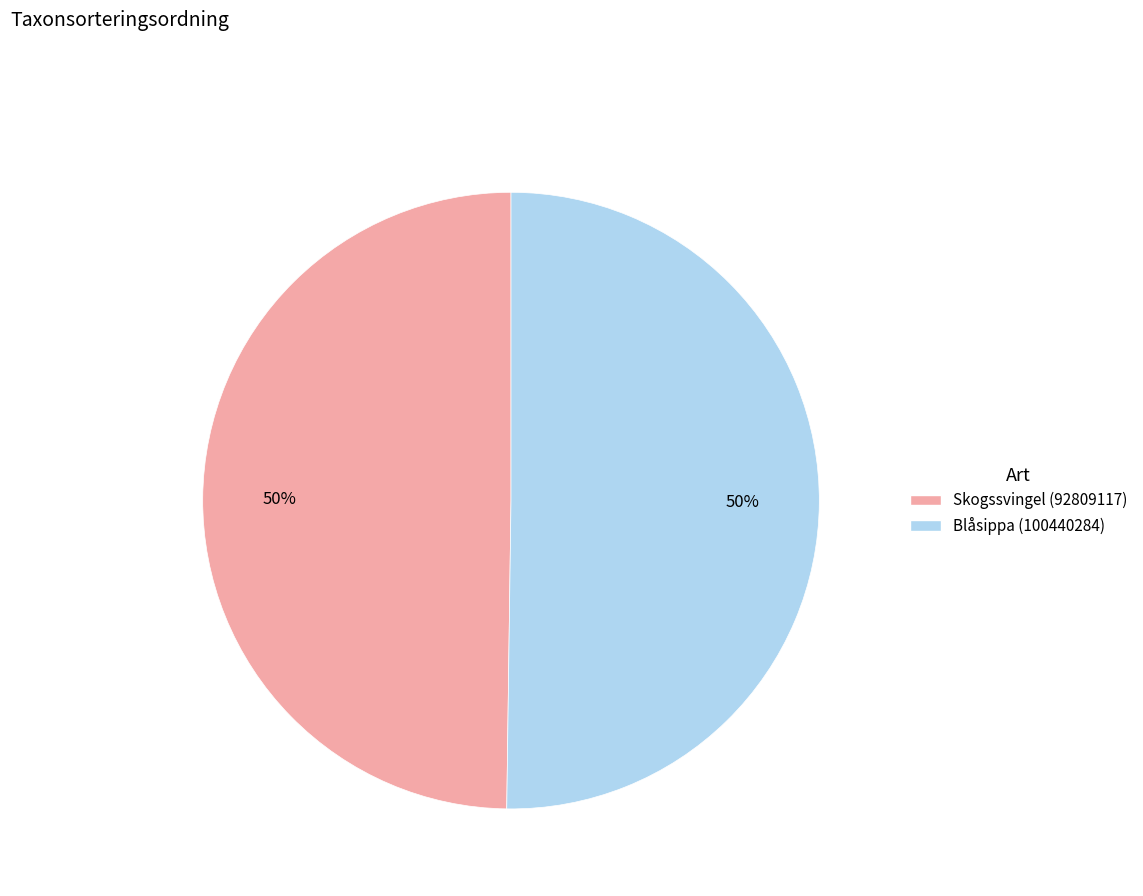

The Skogssvingel (92809117) slice represents 64% of the pie. True or false?

False